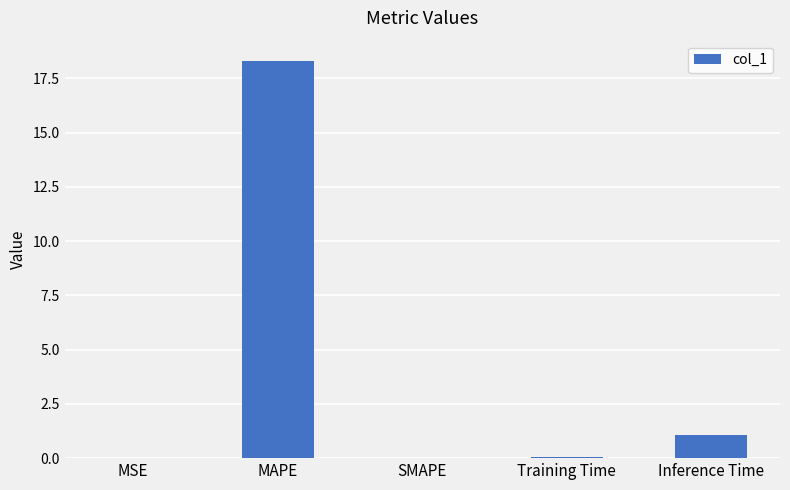

Is it true that the value at SMAPE is -10.9?

False